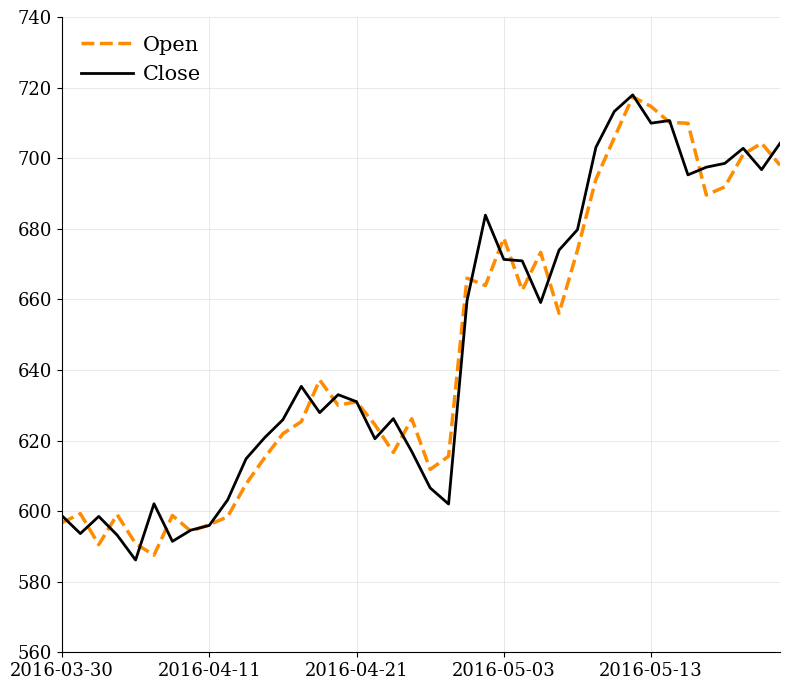

What is the highest value of the Open series?

717.4